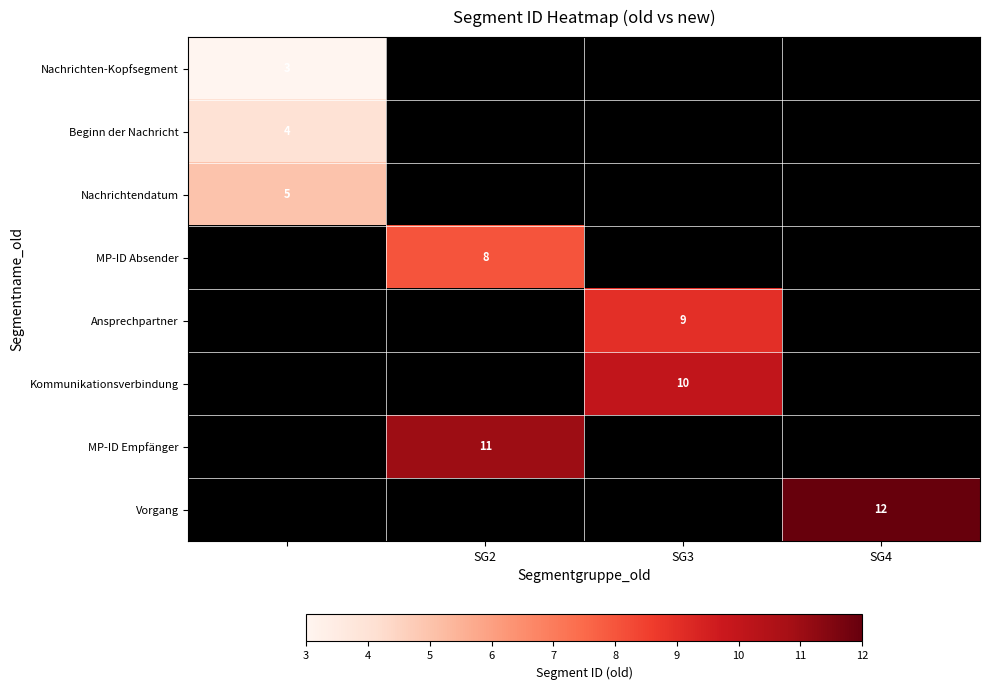

Is it true that Ansprechpartner equals 9 at SG3?

True